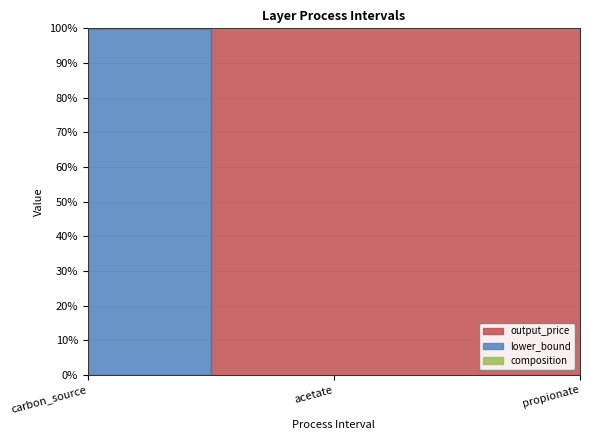

How many lines are shown in the chart?

2